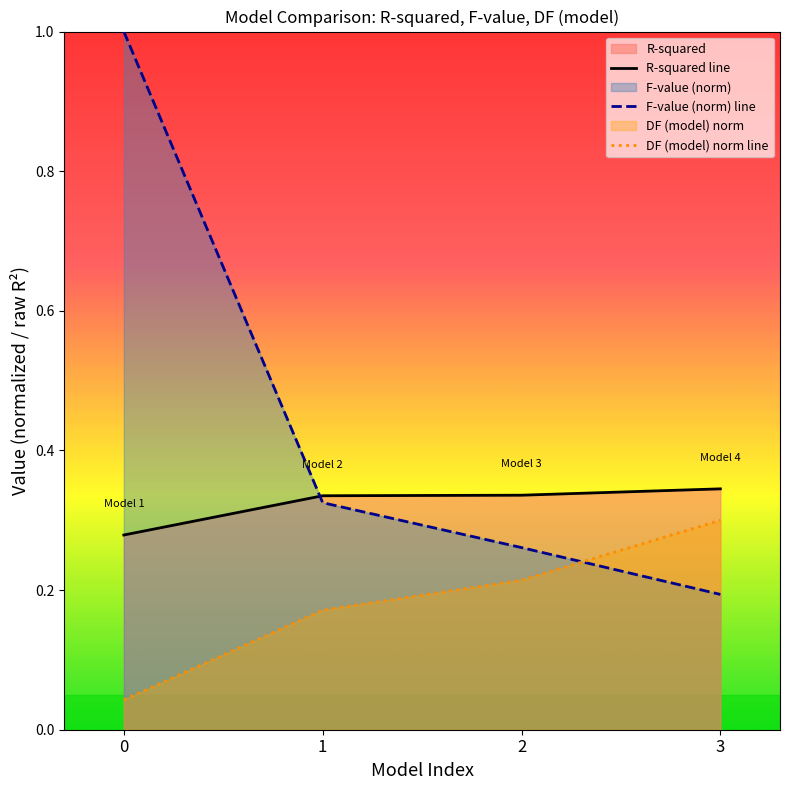

Rank the series at 3 from highest to lowest value.

R-squared line, DF (model) norm line, F-value (norm) line